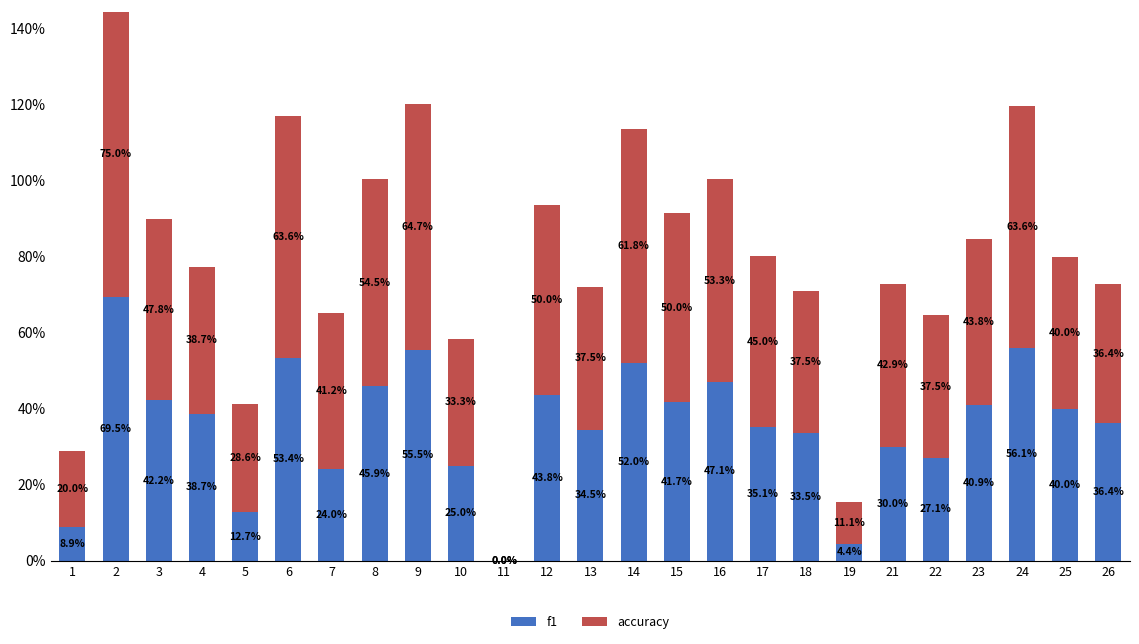

Where is accuracy nearest to the value 0?

11